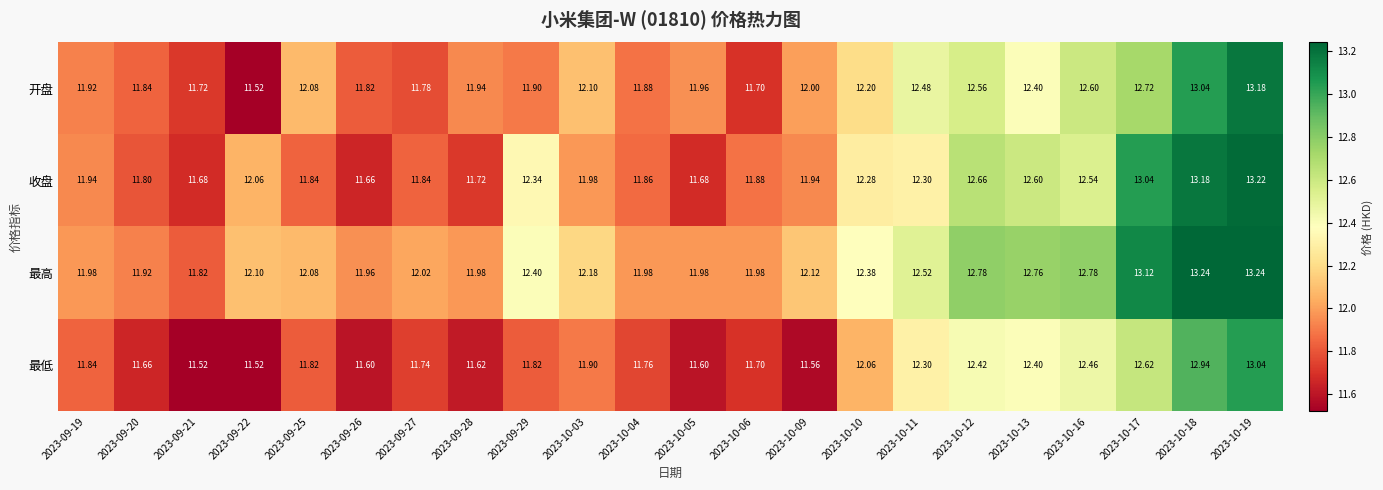

List the series in order of their peak value, highest first.

最高, 收盘, 开盘, 最低